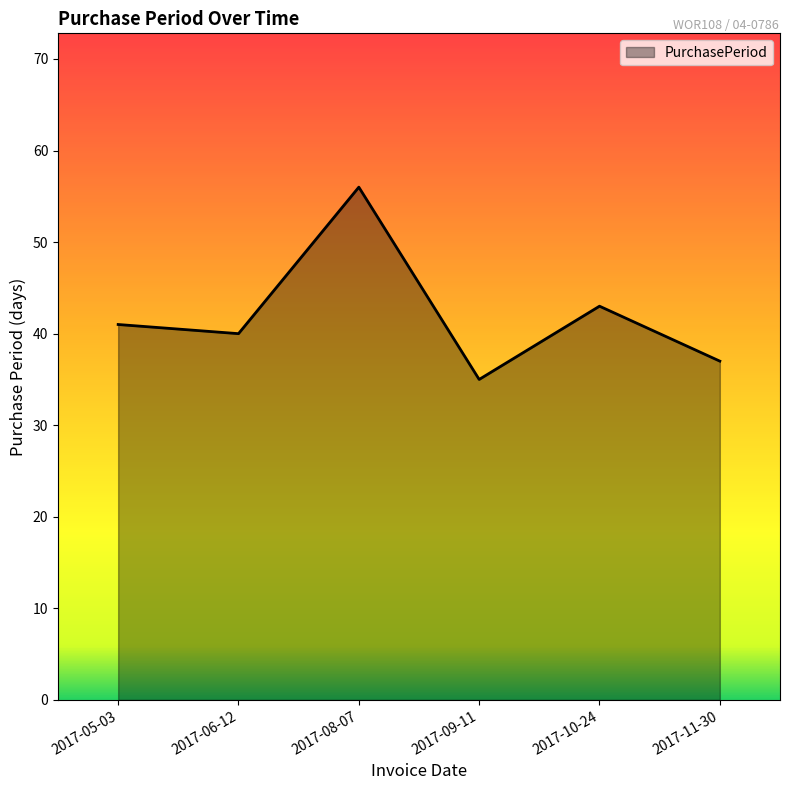

Rank the categories by value from lowest to highest.

2017-09-11, 2017-11-30, 2017-06-12, 2017-05-03, 2017-10-24, 2017-08-07